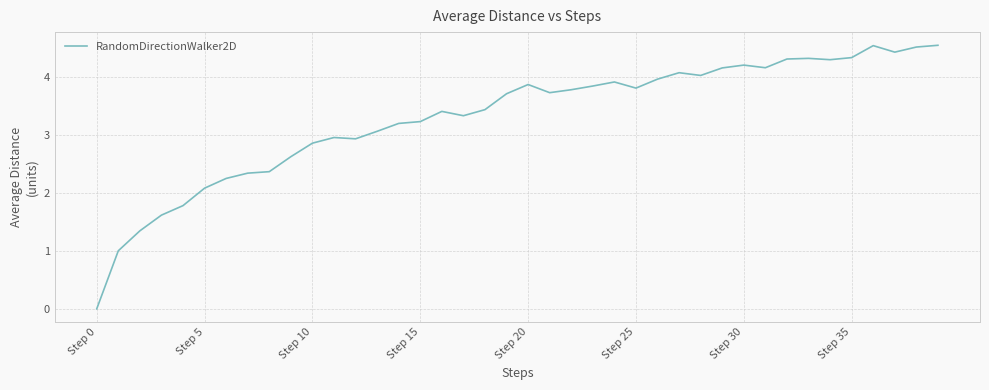

What is the maximum value shown in the chart?

4.5